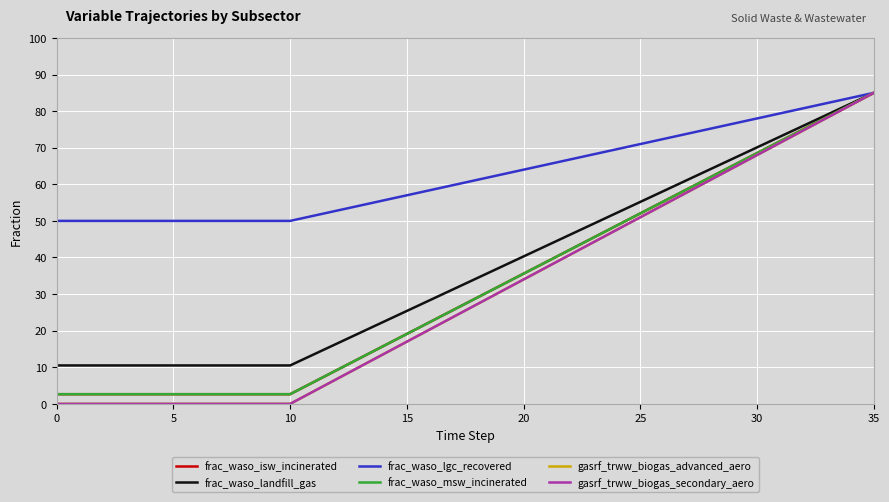

Which series has the largest range (max minus min)?

gasrf_trww_biogas_advanced_aero